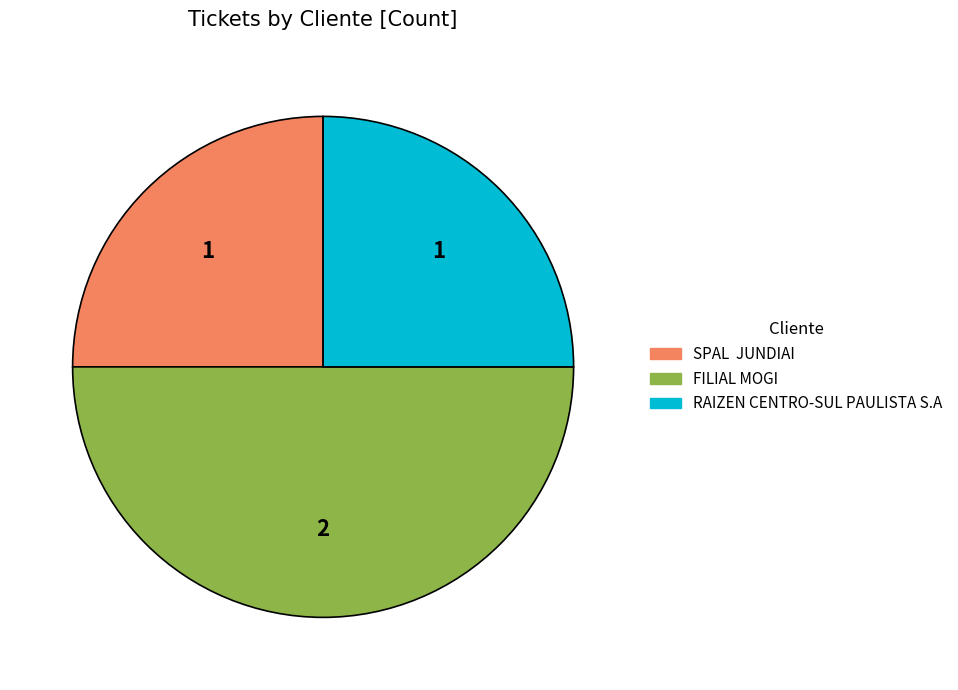

What is the largest slice in the pie chart?

FILIAL MOGI